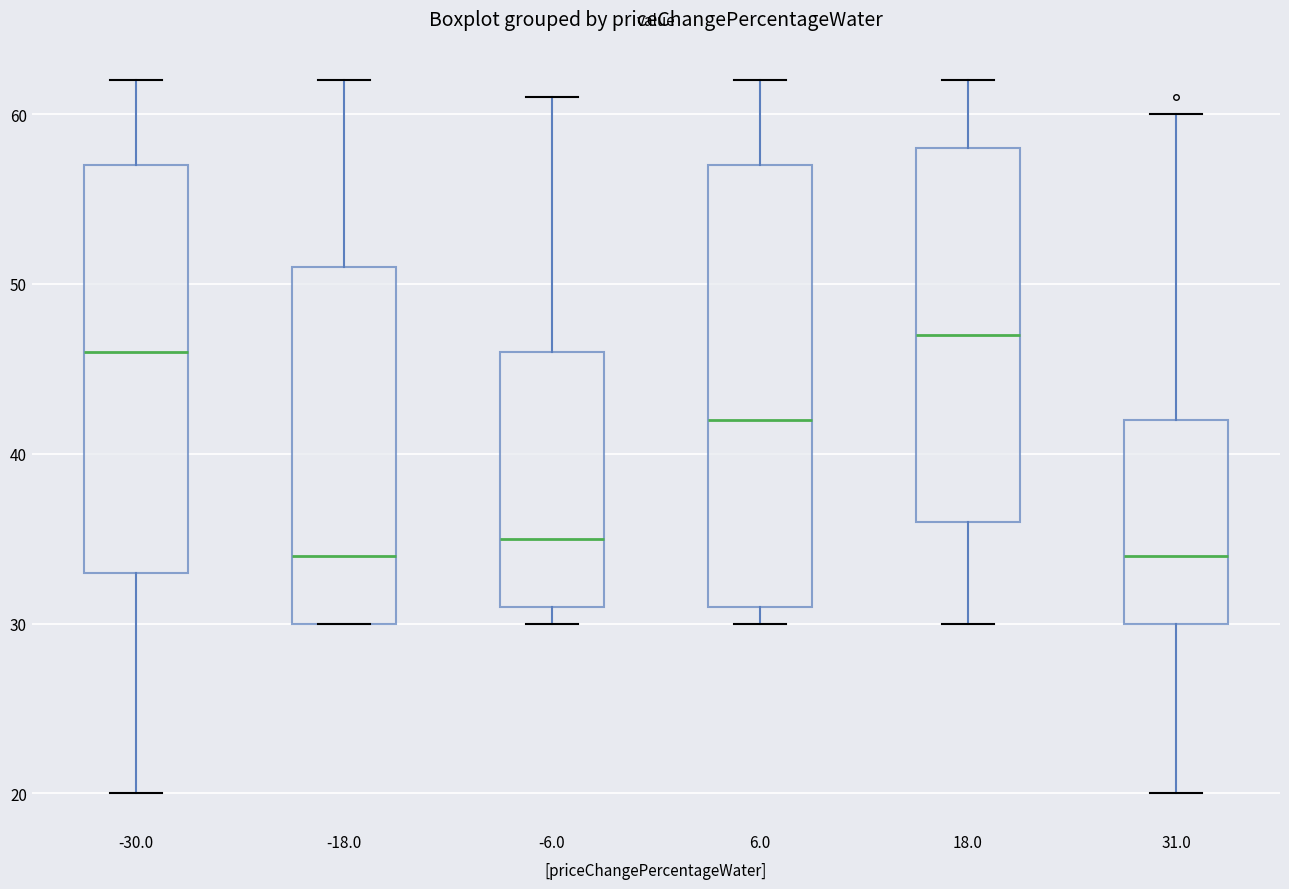

Where does the lower whisker of the box at x = 31.0 end on the y-axis? The values are not printed on the chart, so give them approximately, as read against the axis.

20